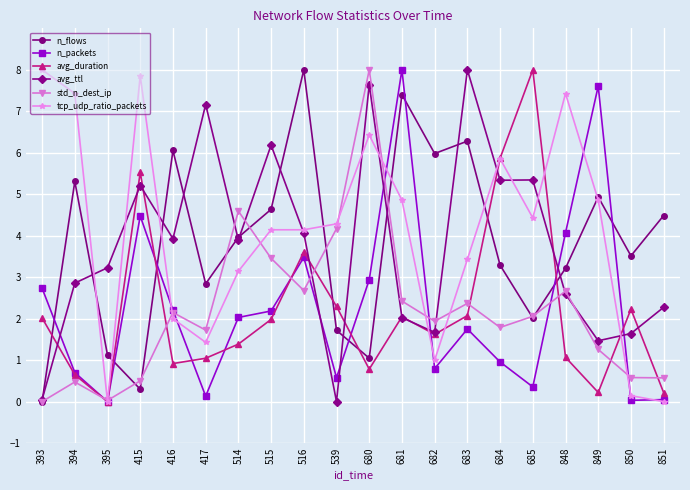

What is the total value across all series at 681?

26.8